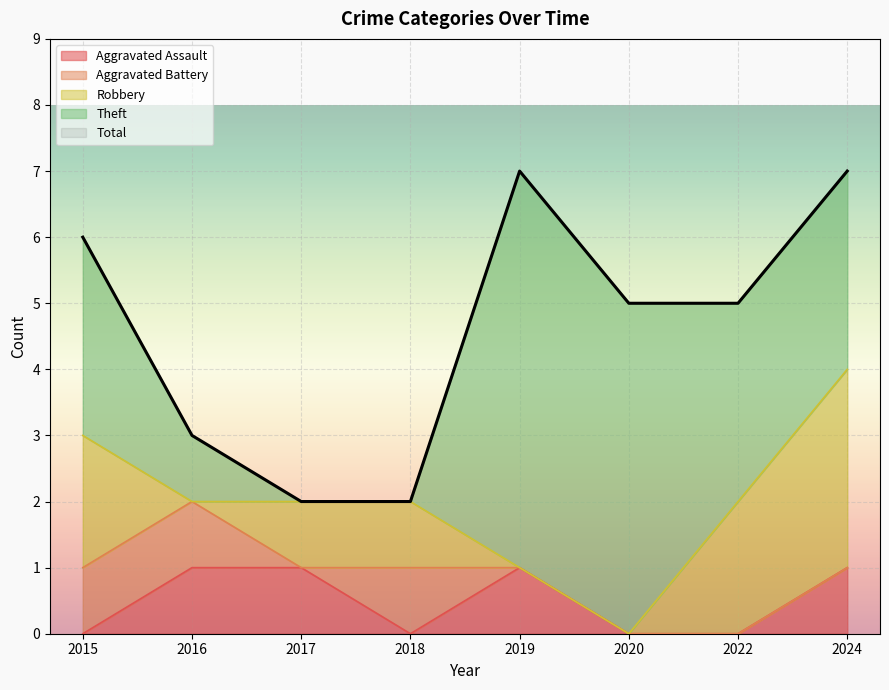

What is the sum of all Aggravated Battery values?

3